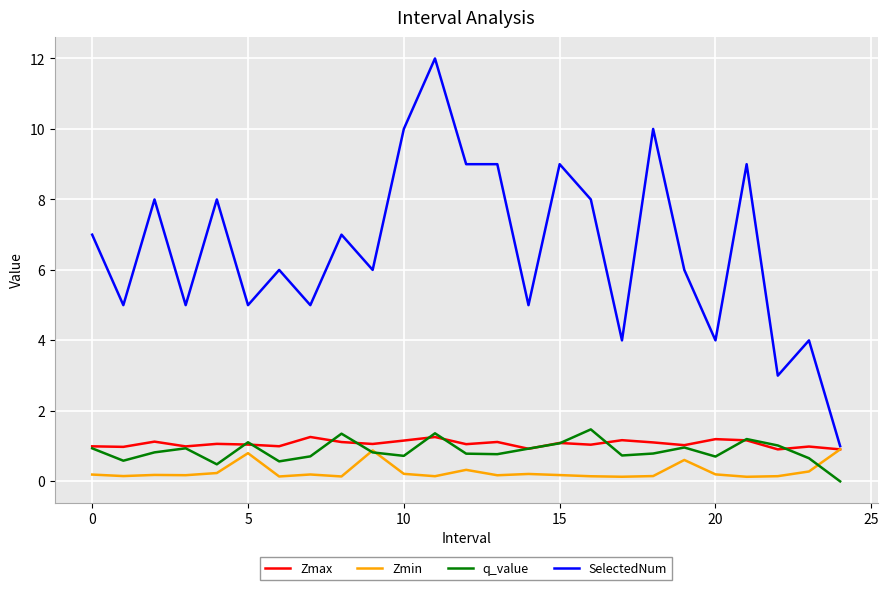

How many interior local peaks does the q_value series have?

7